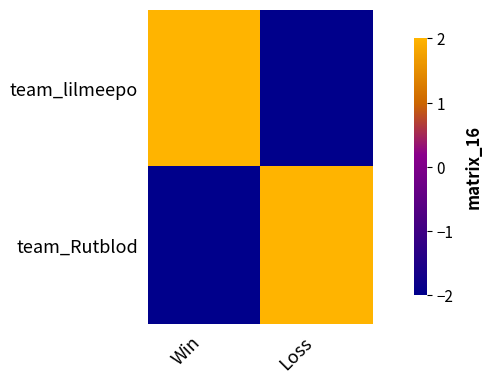

At how many categories does at least one series exceed 1?

2